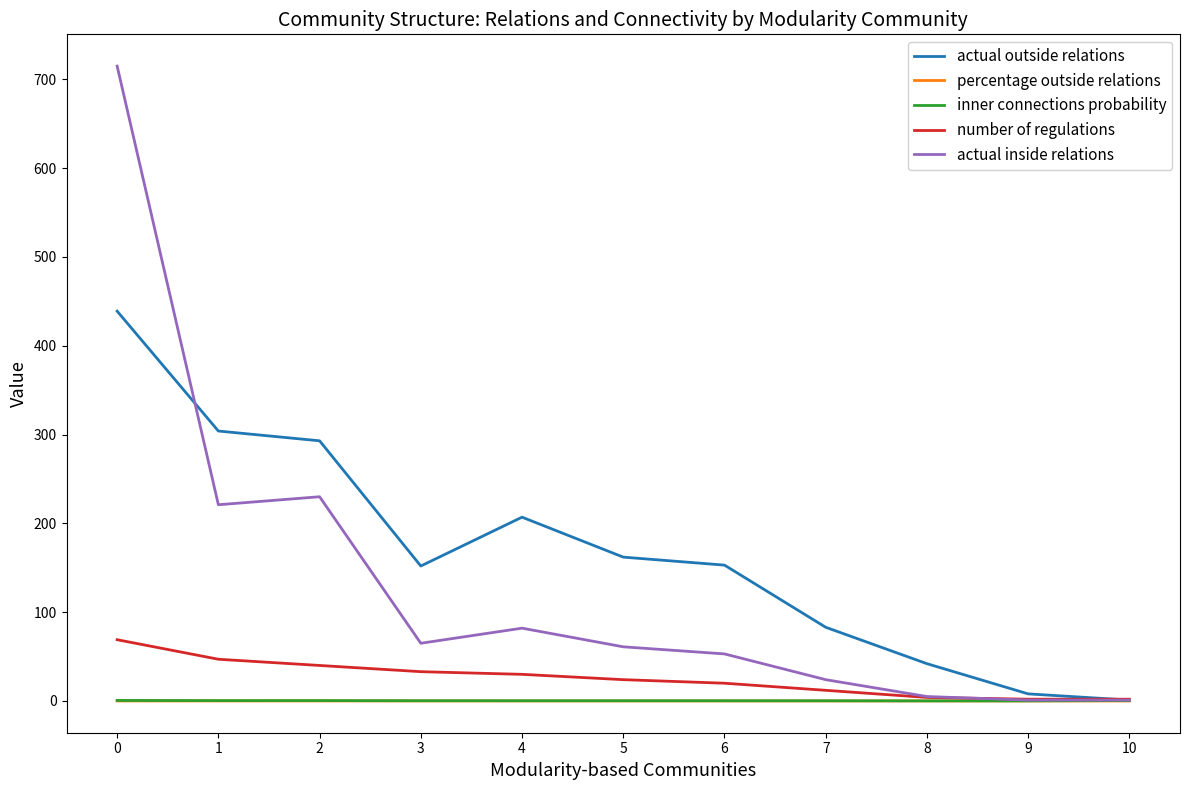

Is the value of actual outside relations at 9 greater than the value of number of regulations at 2?

No